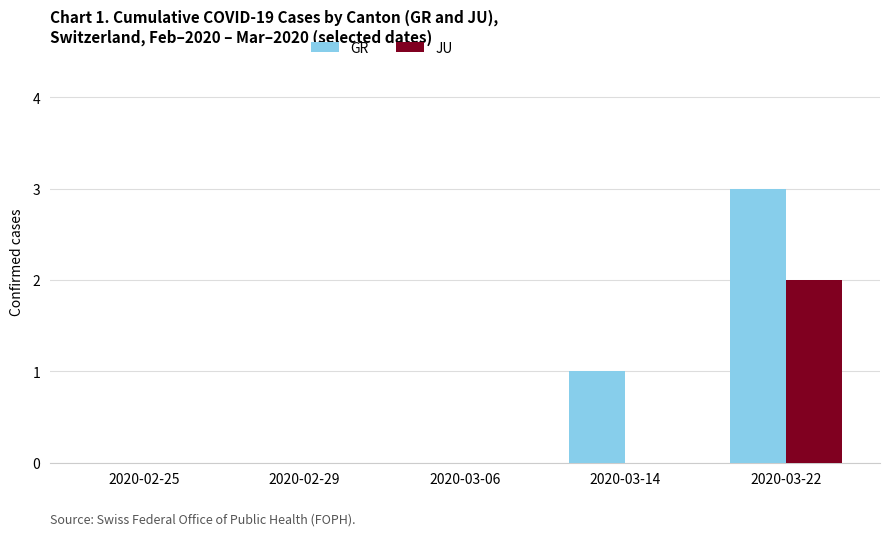

What is the sum of all GR values?

4